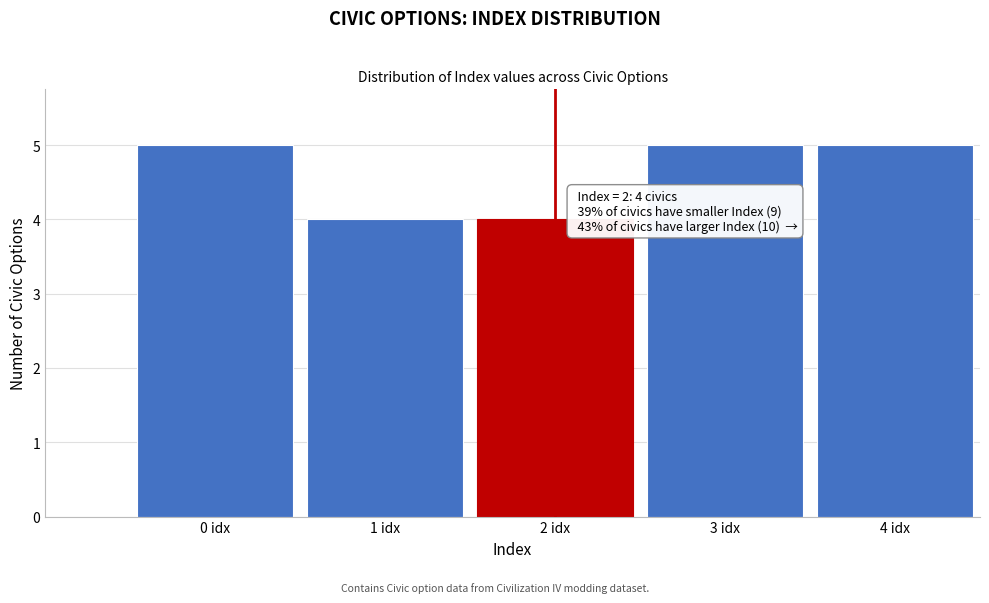

Reading left to right, list all the values displayed in this chart.

0 idx=5	1 idx=4	2 idx=4	3 idx=5	4 idx=5